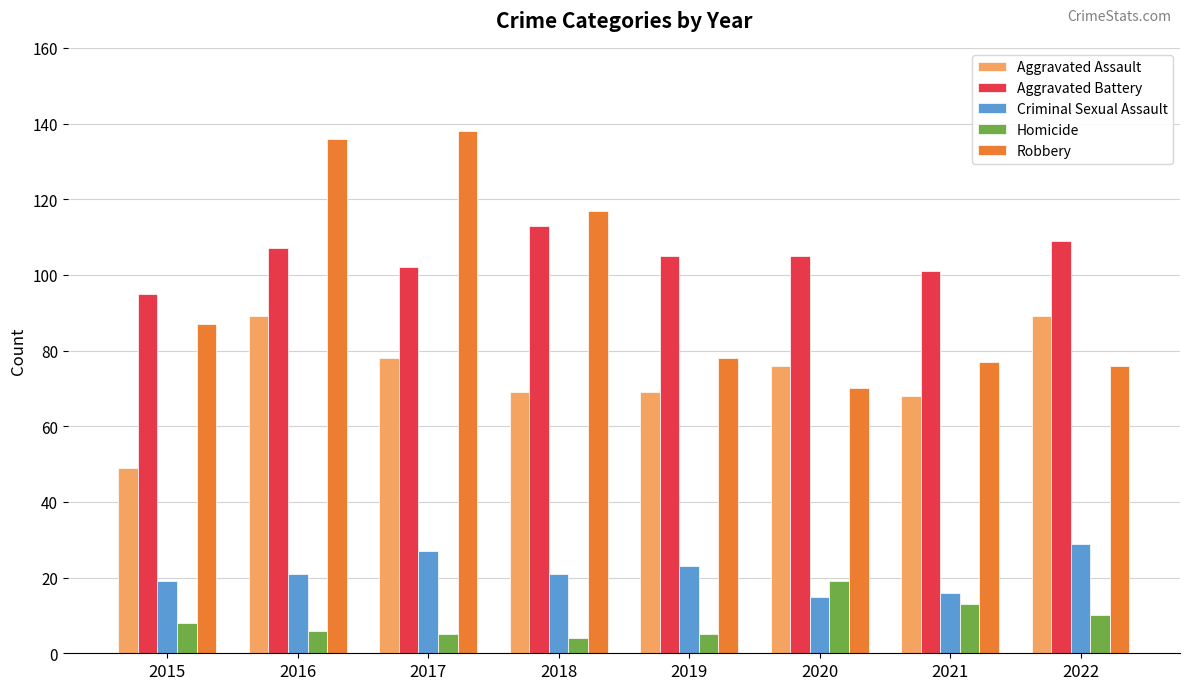

True or false: Homicide has a value of 13 at 2021.

True